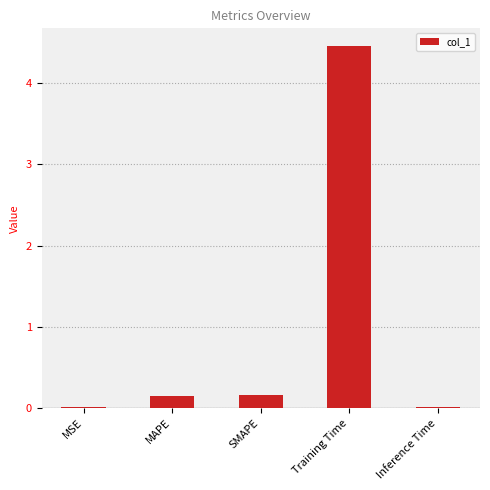

What is the sum of all values?

4.8